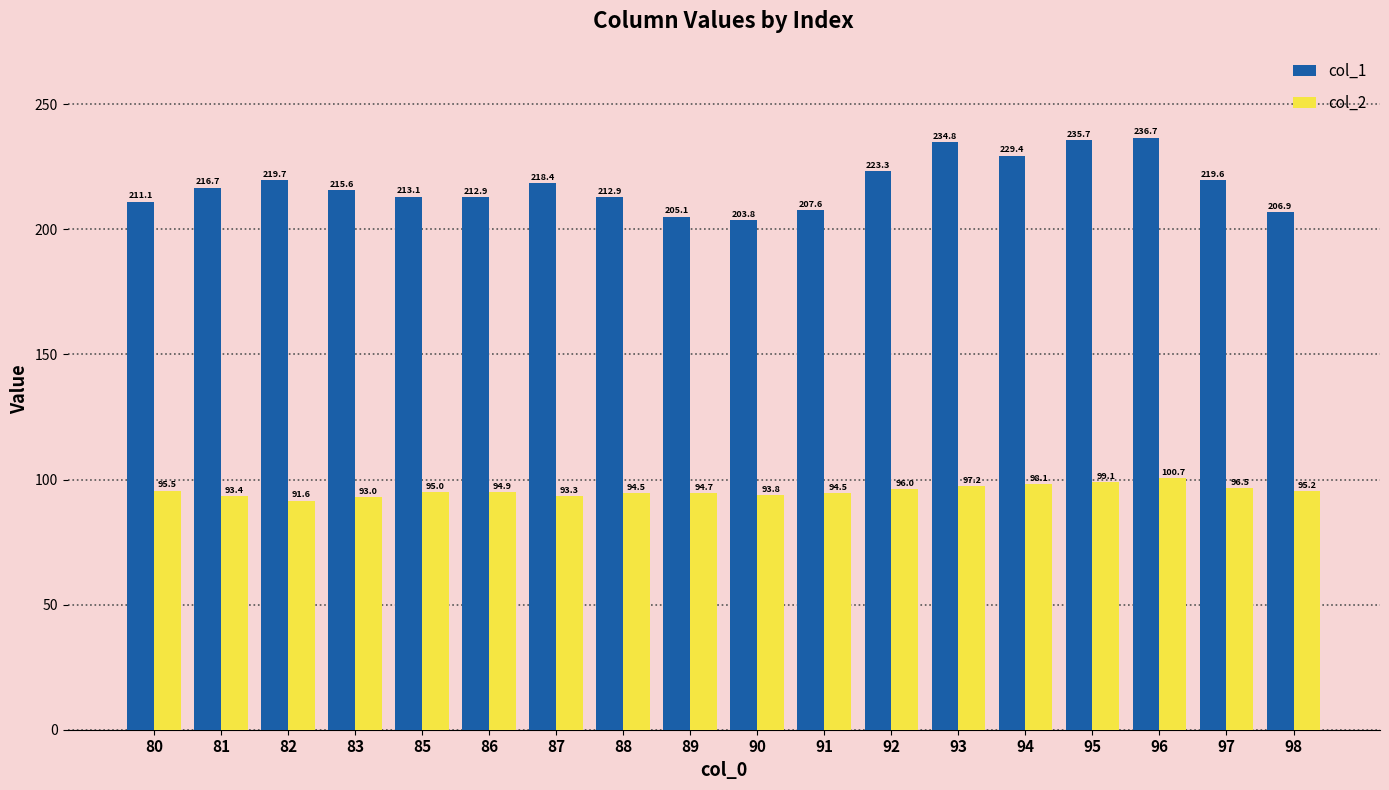

What is the difference between the maximum and minimum values in the col_2 series?

9.1